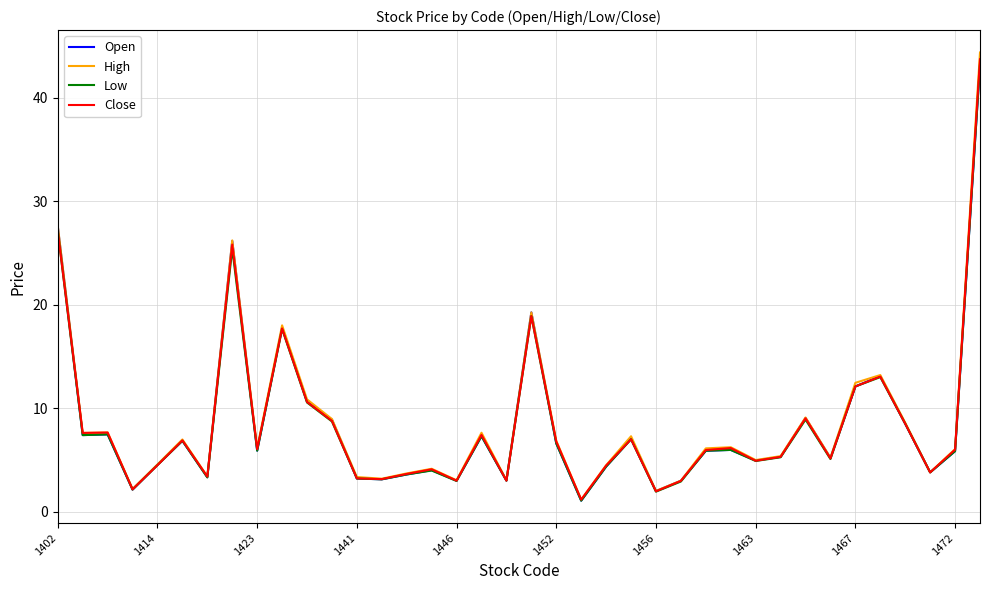

What is the lowest value of the High series?

1.2